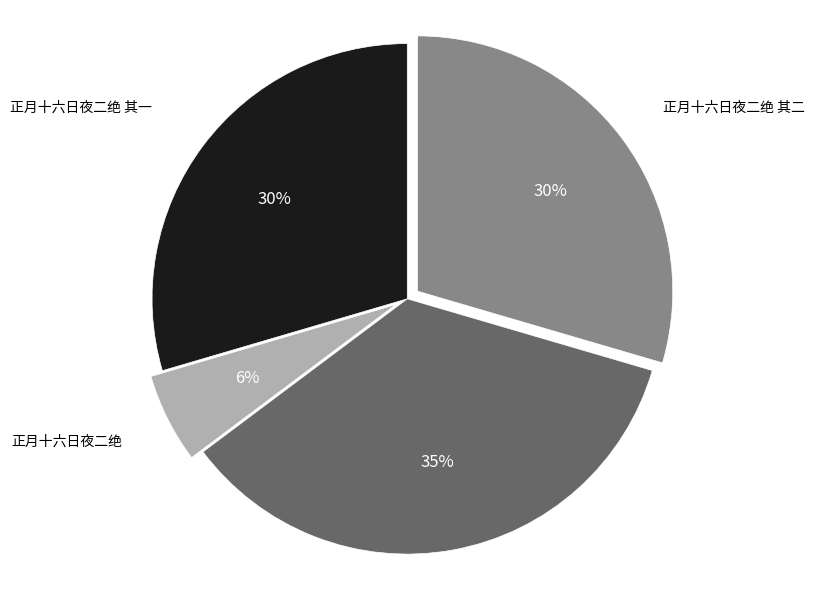

Is there a majority slice in this chart?

No